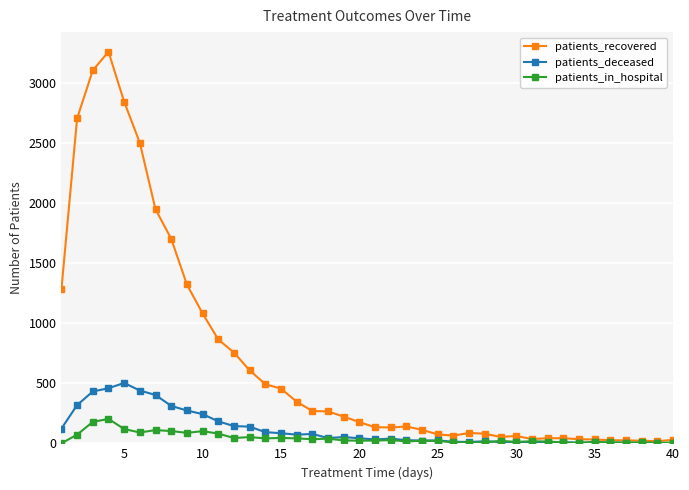

What is the highest value of the patients_deceased series?

502